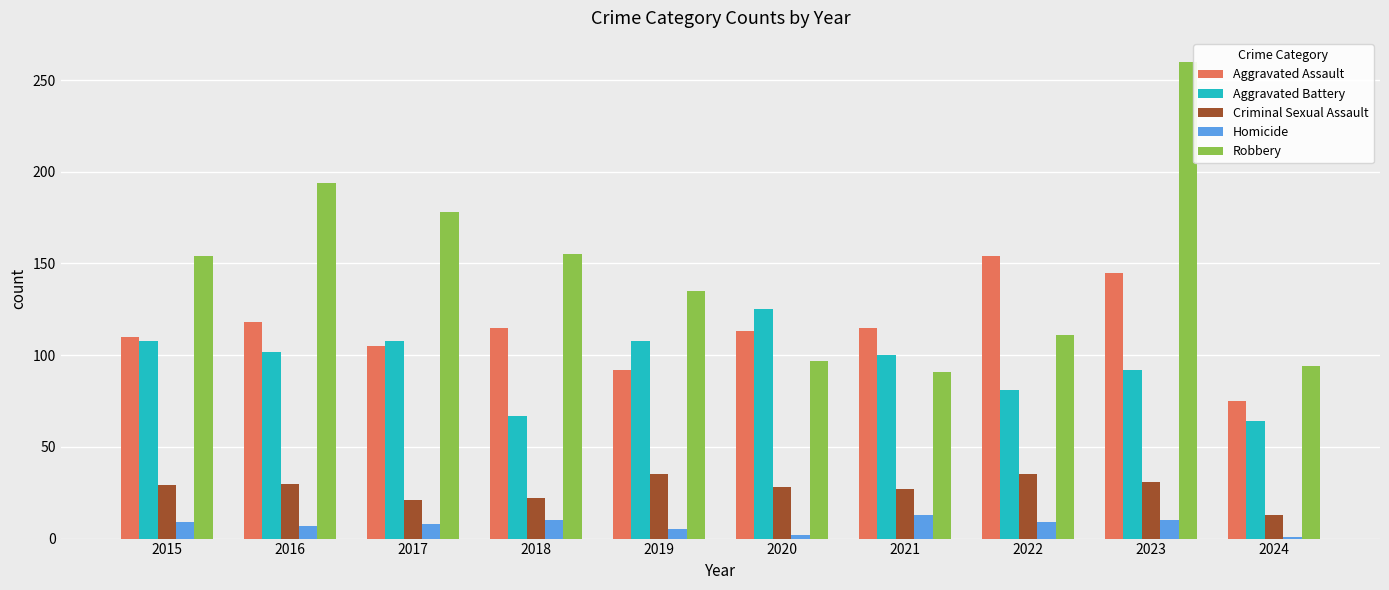

What is the value of the Criminal Sexual Assault bar at the 5th from the left?

35